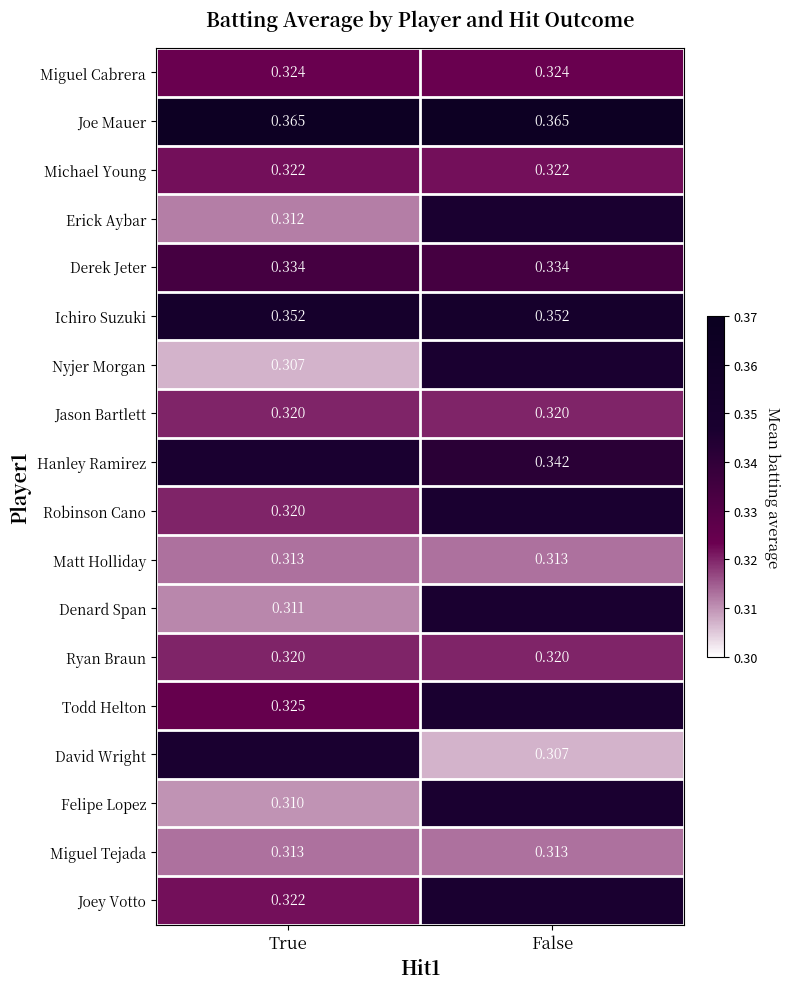

Is it true that David Wright equals 0.3 at False?

True